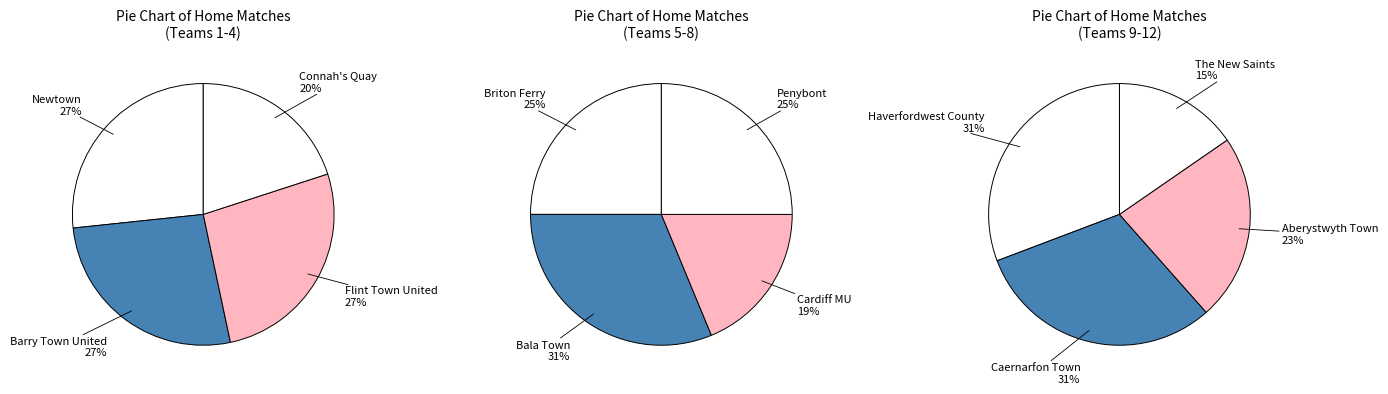

Does Barry Town United represent more than half of the total?

No